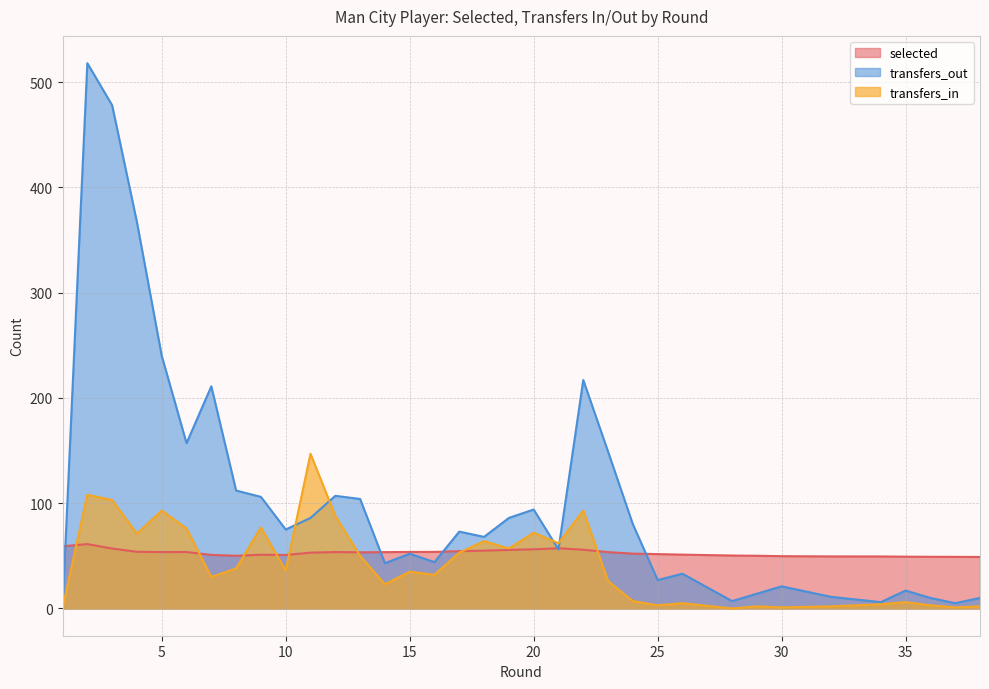

What is the highest value of the transfers_out series?

518.0